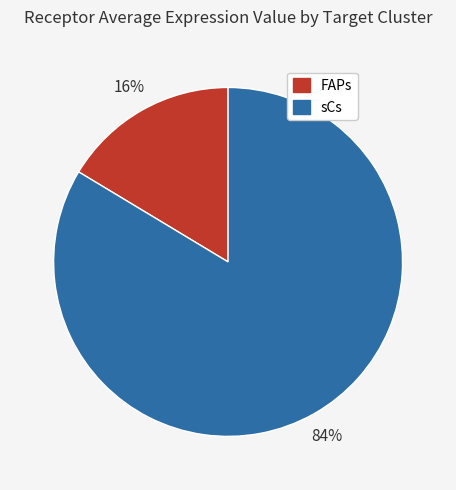

Which slice represents more than half of the pie?

sCs